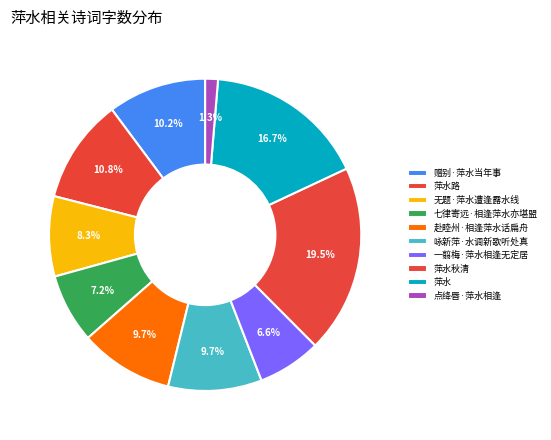

What is the largest slice in the pie chart?

萍水秋清